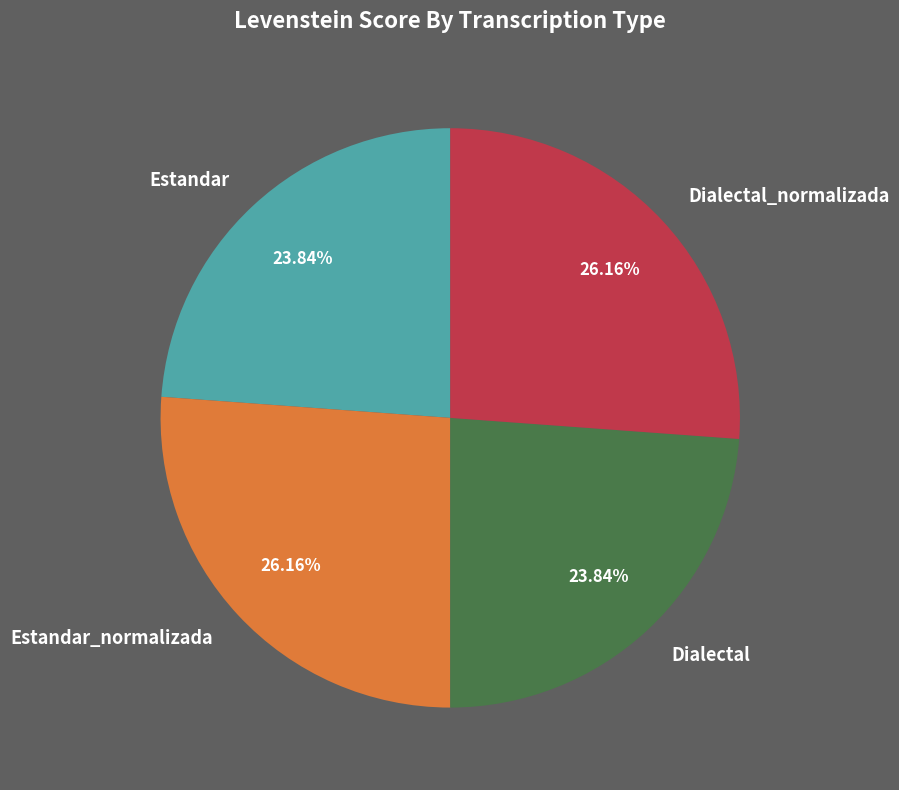

Is there a majority slice in this chart?

No